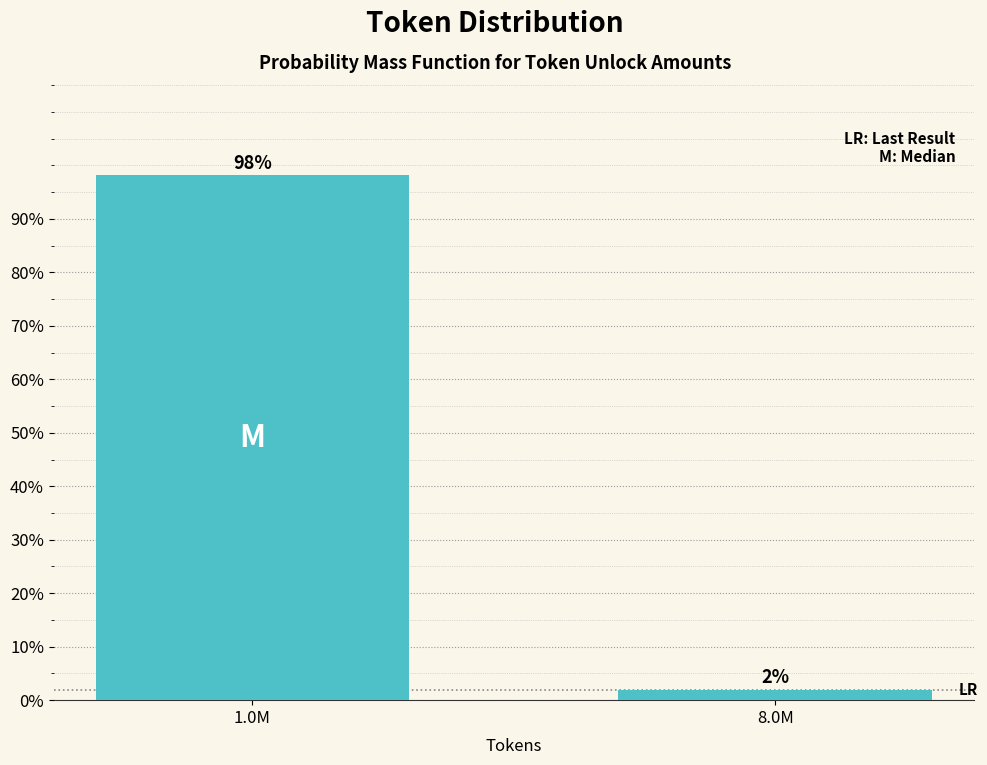

True or false: the data shows 98.1 at 1.0M.

True